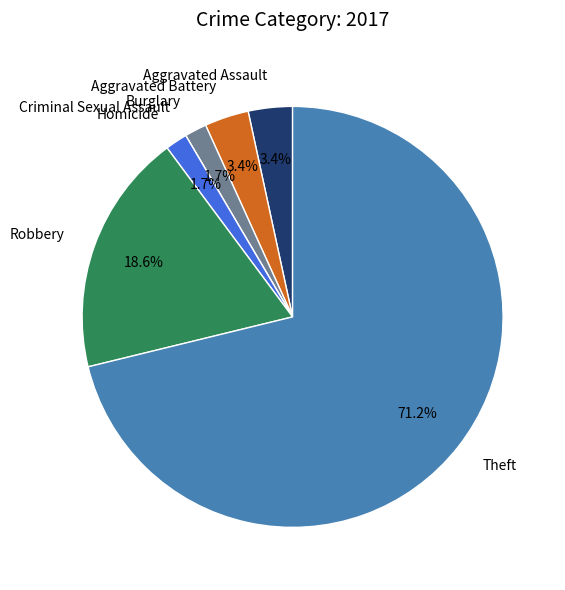

Is the sum of Aggravated Battery and Burglary greater than half?

No